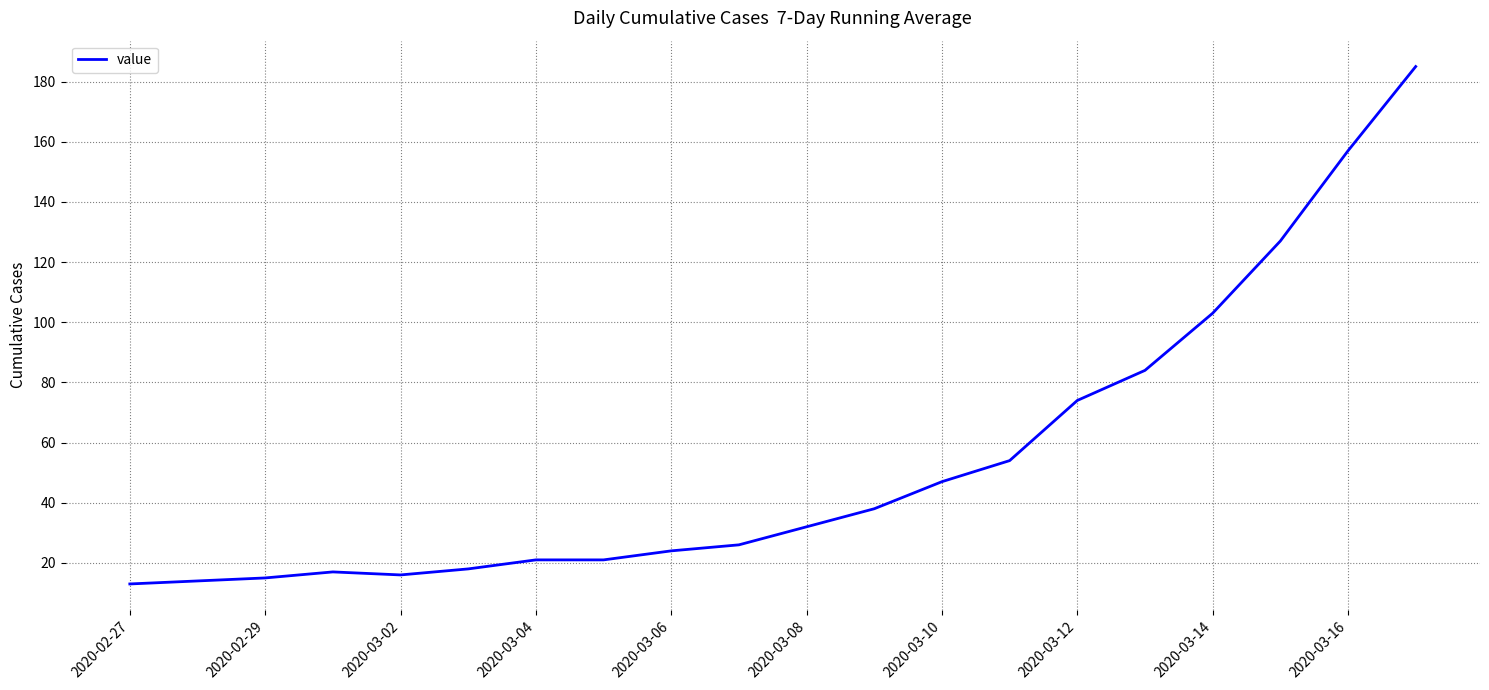

What is the minimum value shown in the chart?

13